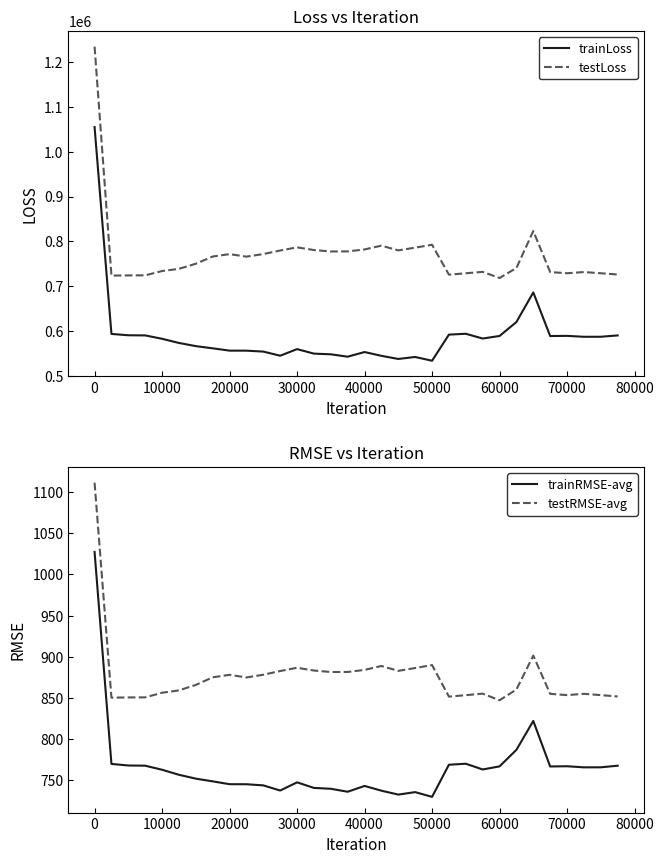

True or false: testRMSE-avg has a value of 1166.3 at 40000.

False